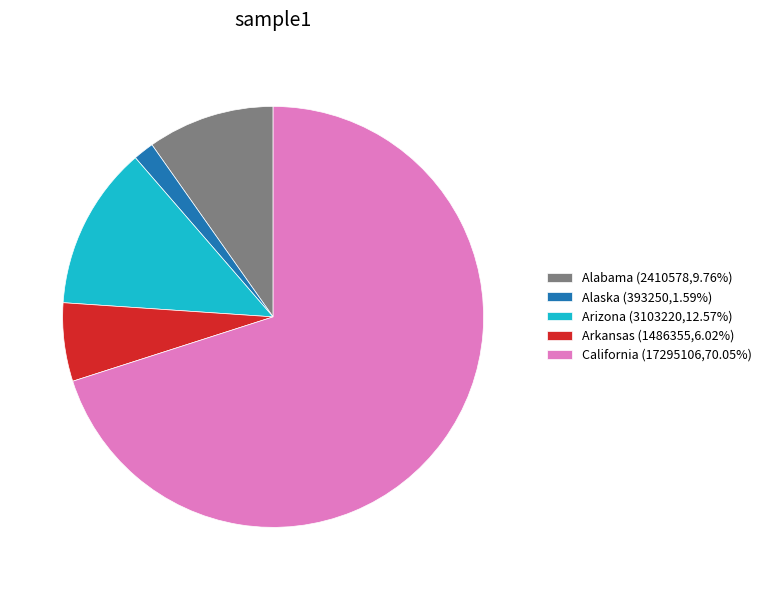

Do Arizona (3103220,12.57%) and Arkansas (1486355,6.02%) together represent more than half of the pie?

No